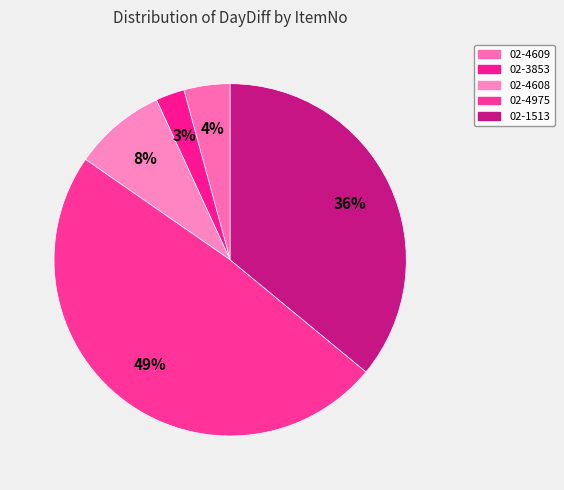

Count the number of slices in the pie.

5